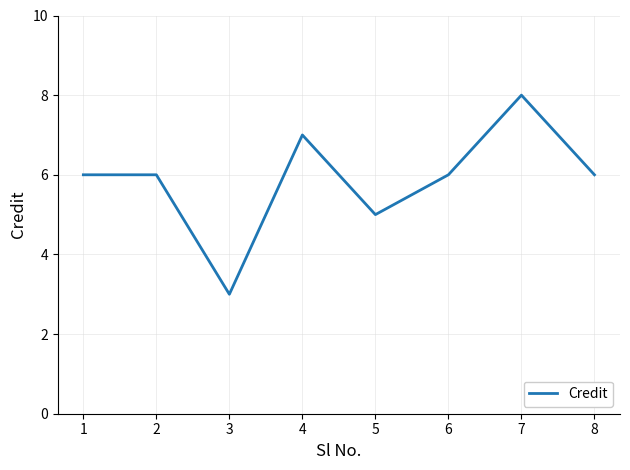

What is the ratio of the value at 7 to the value at 5?

1.6